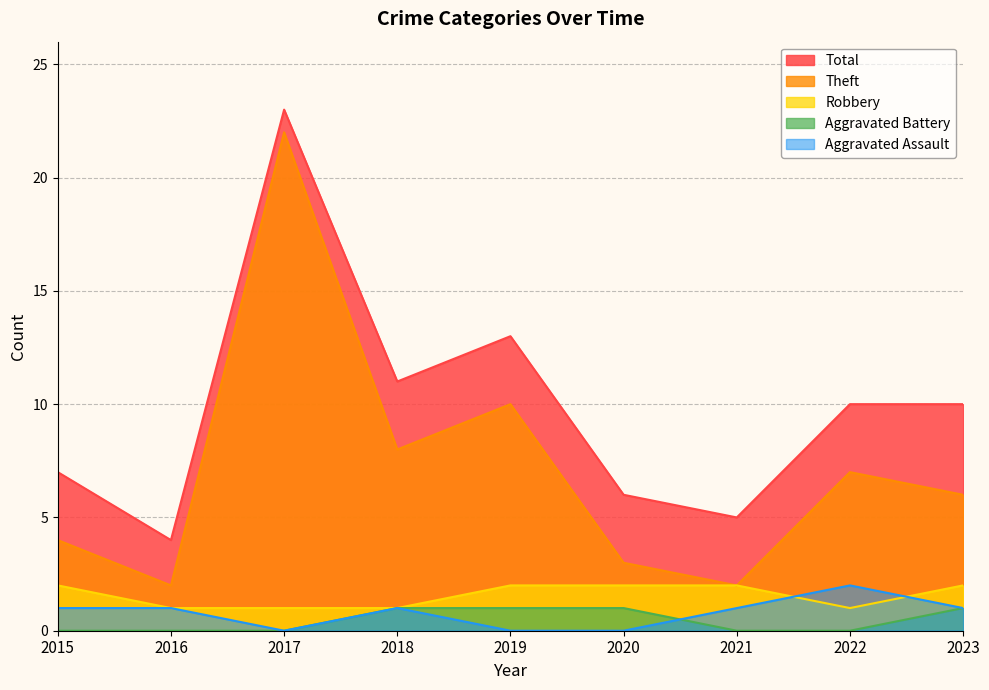

What is the maximum value for Aggravated Battery?

1